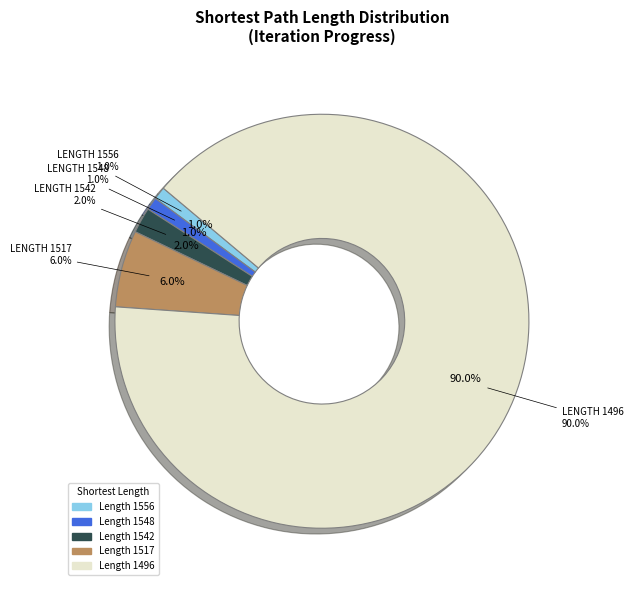

How many segments does this pie chart have?

5